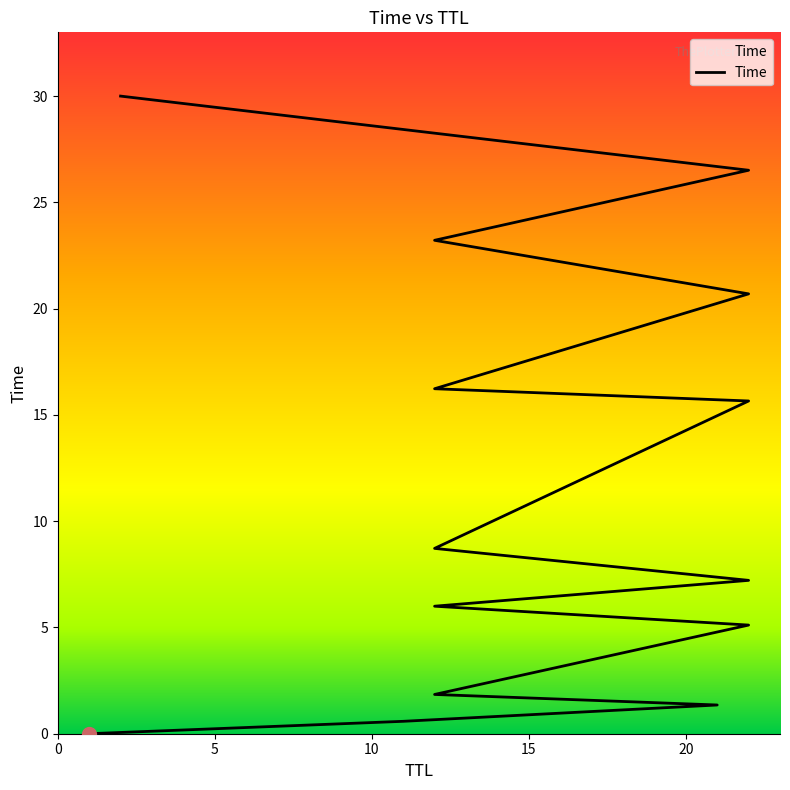

Does the chart display data point markers on the line(s)?

No